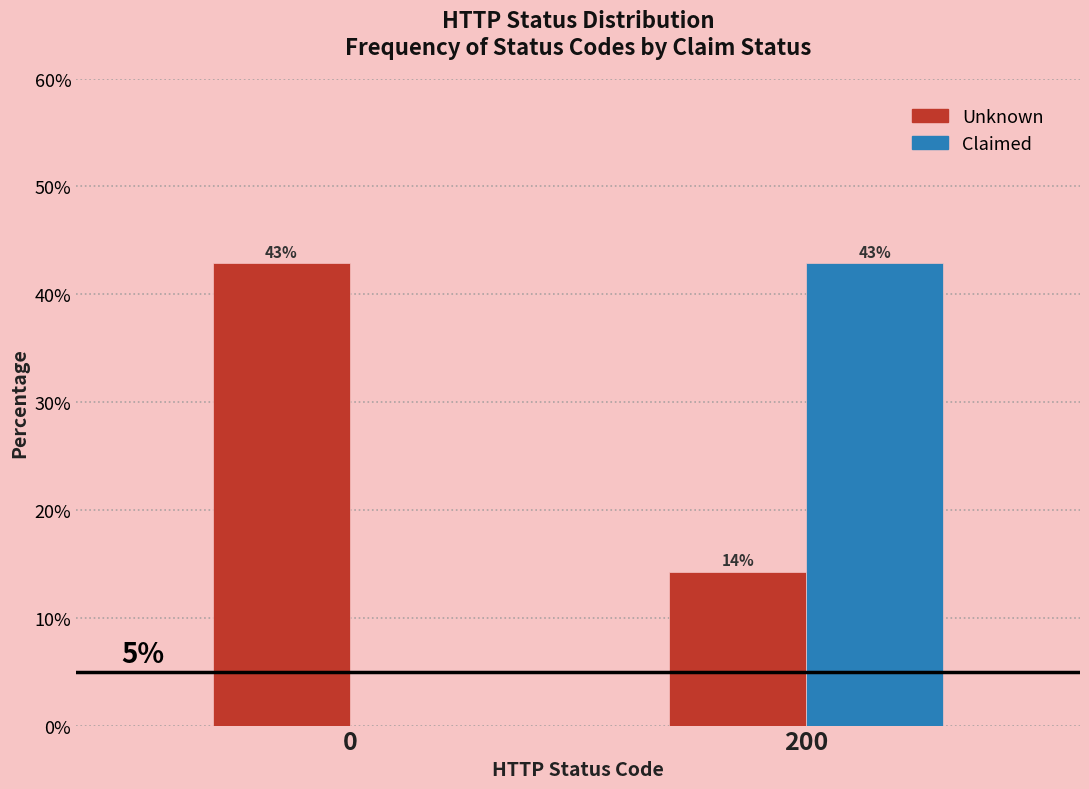

Which series has the largest total across all categories?

Unknown